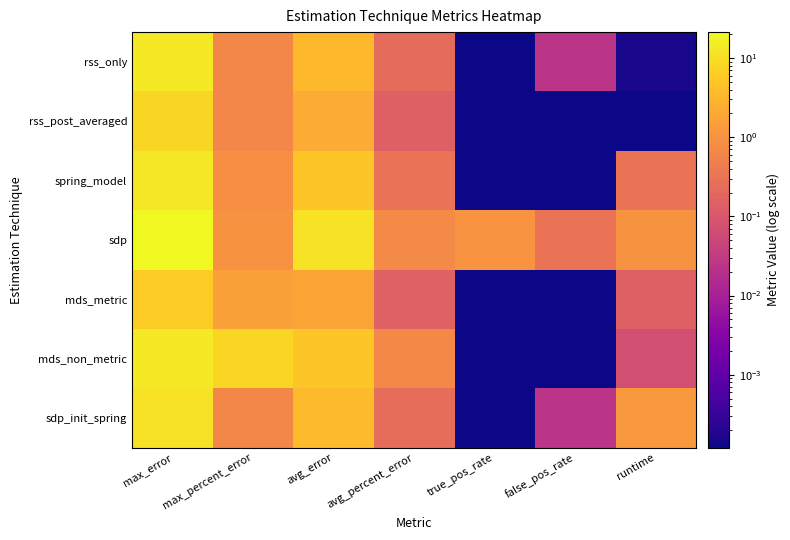

At which category is the sum across all series the highest?

max_error